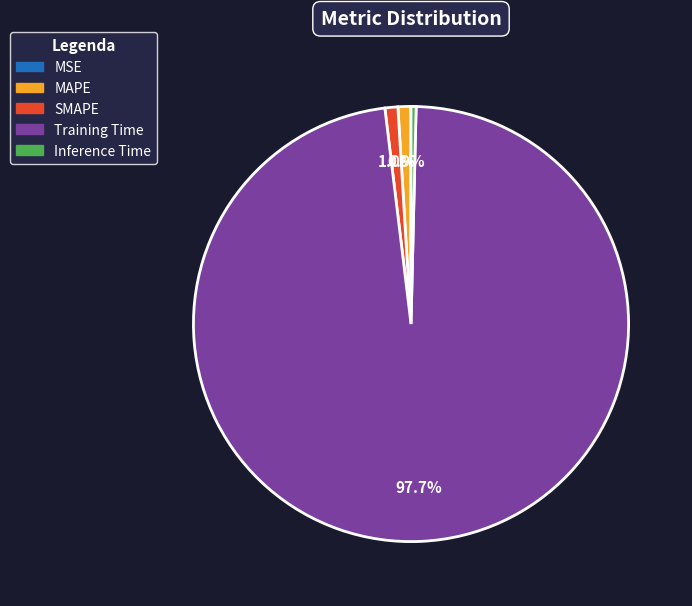

Which slice represents more than half of the pie?

Training Time